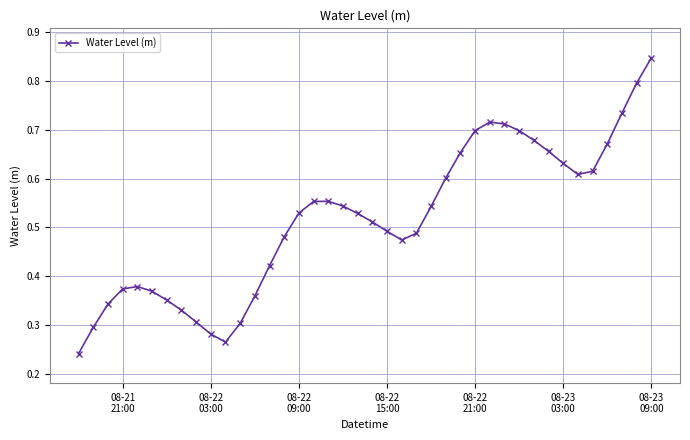

Count the values in the range 0 to 1.

40